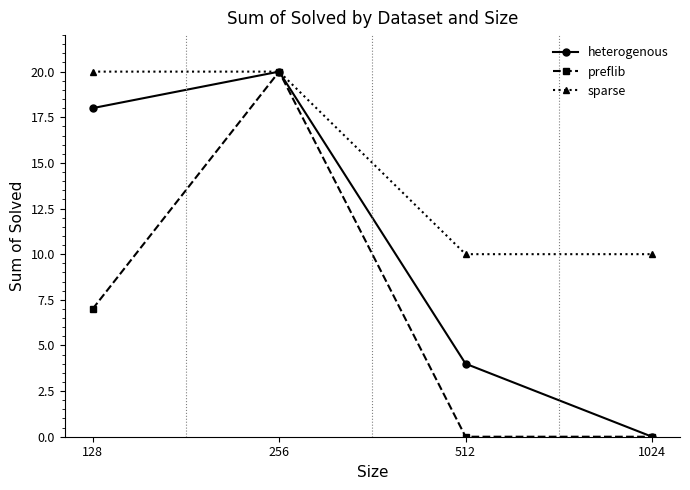

Which category has the highest value in the heterogenous series?

256